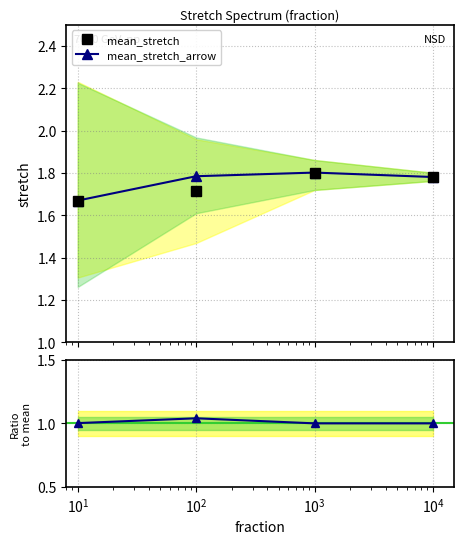

How many mean_stretch_arrow values are between 1 and 2?

4